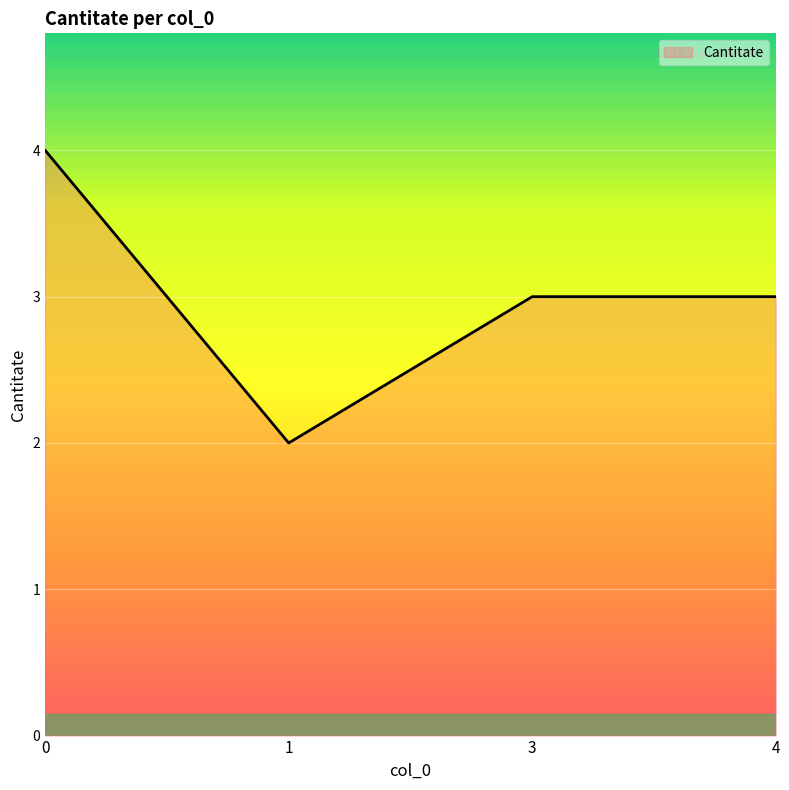

What is the difference between the values at 1 and 3?

1